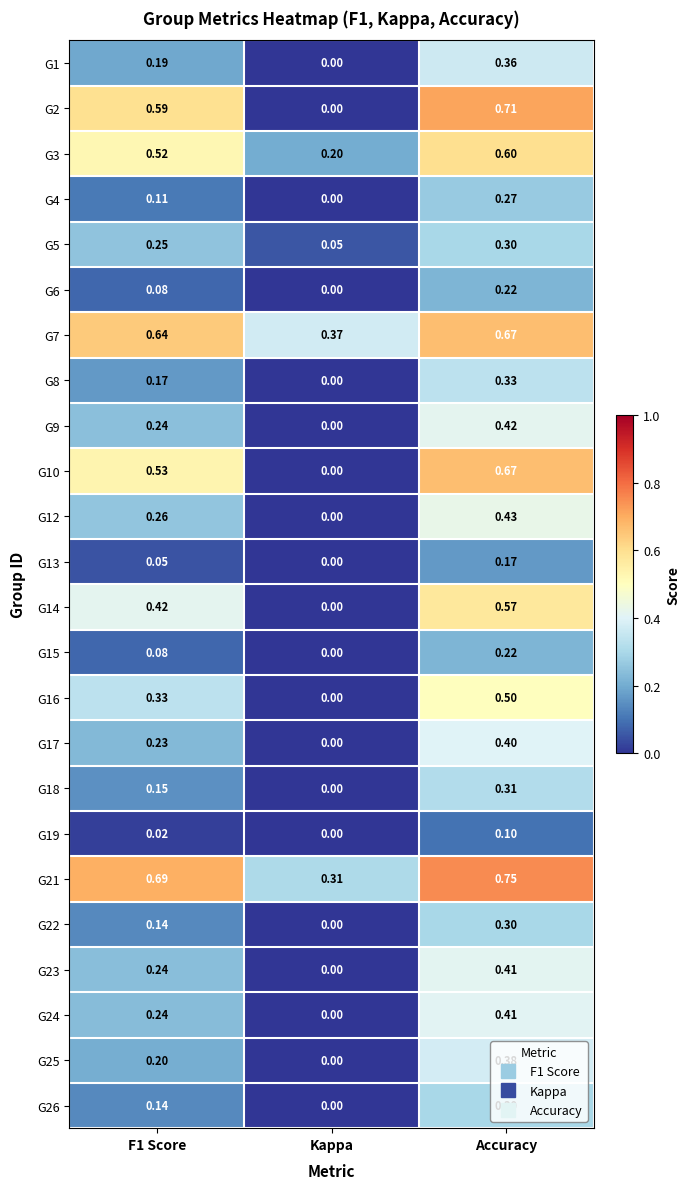

Which category has the lowest value across all series?

Kappa